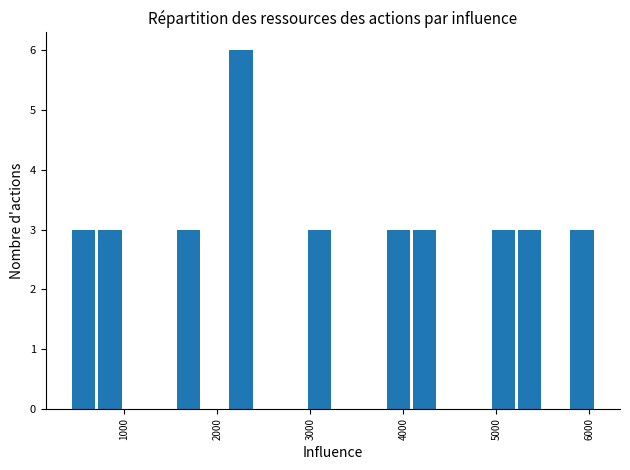

Around what value on the x-axis is the tallest bar? Give the approximate position of its centre, as read against the axis.

2300